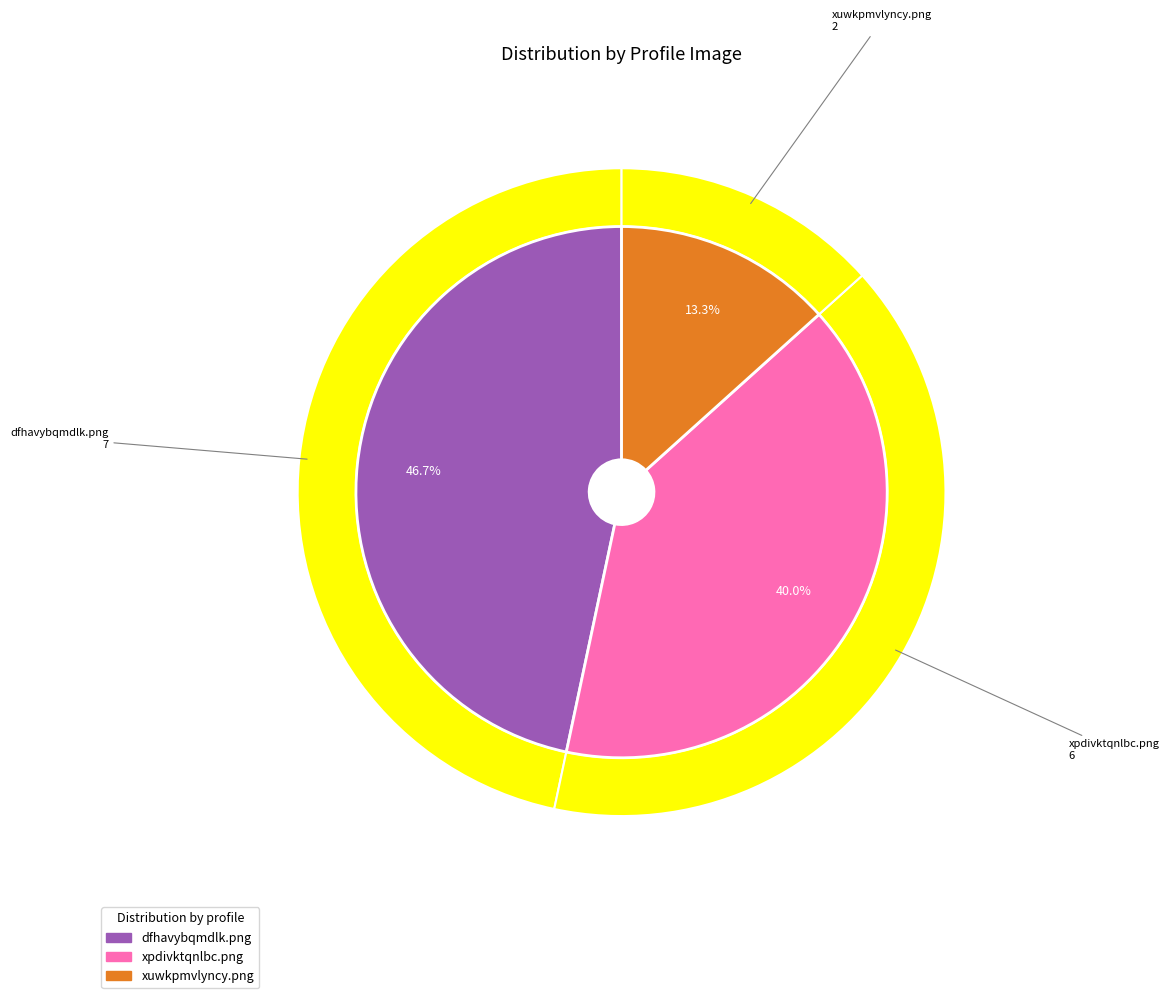

Is xuwkpmvlyncy.png the majority of the pie?

No